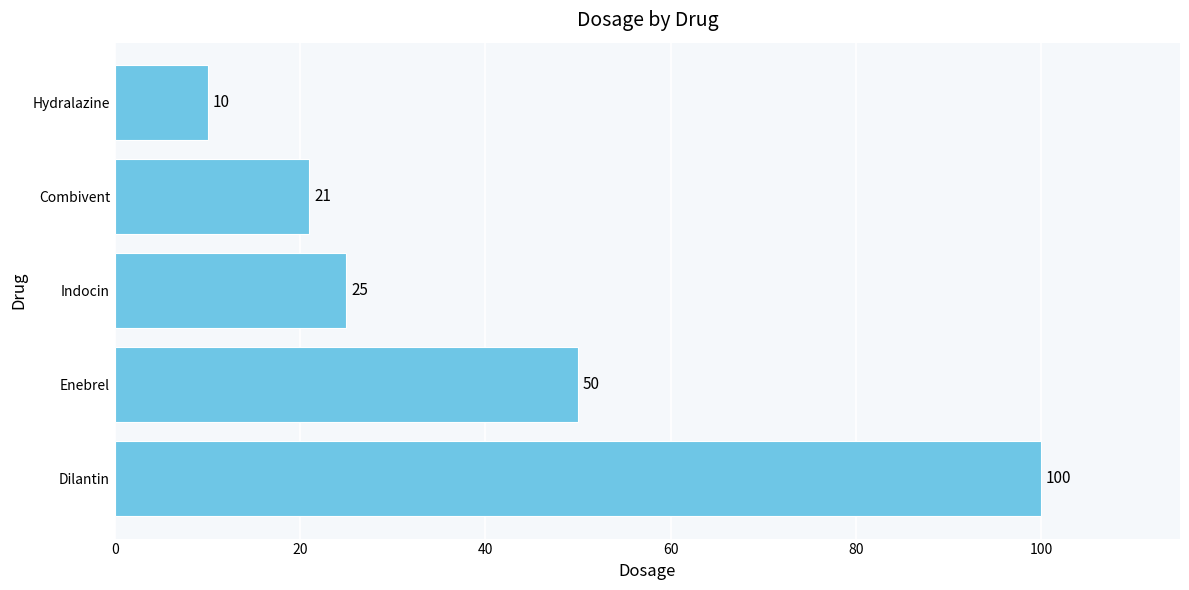

Reading bottom to top, extract all data points from this chart.

100	50	25	21	10